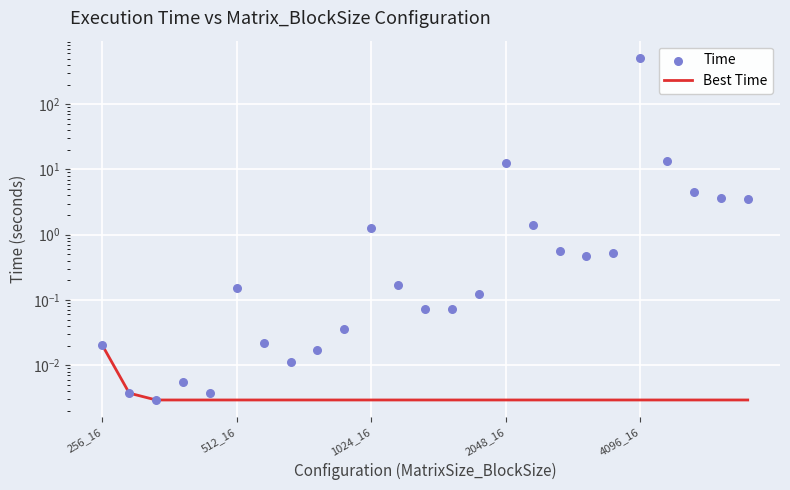

What are all the series names shown in the legend?

Best Time, Time